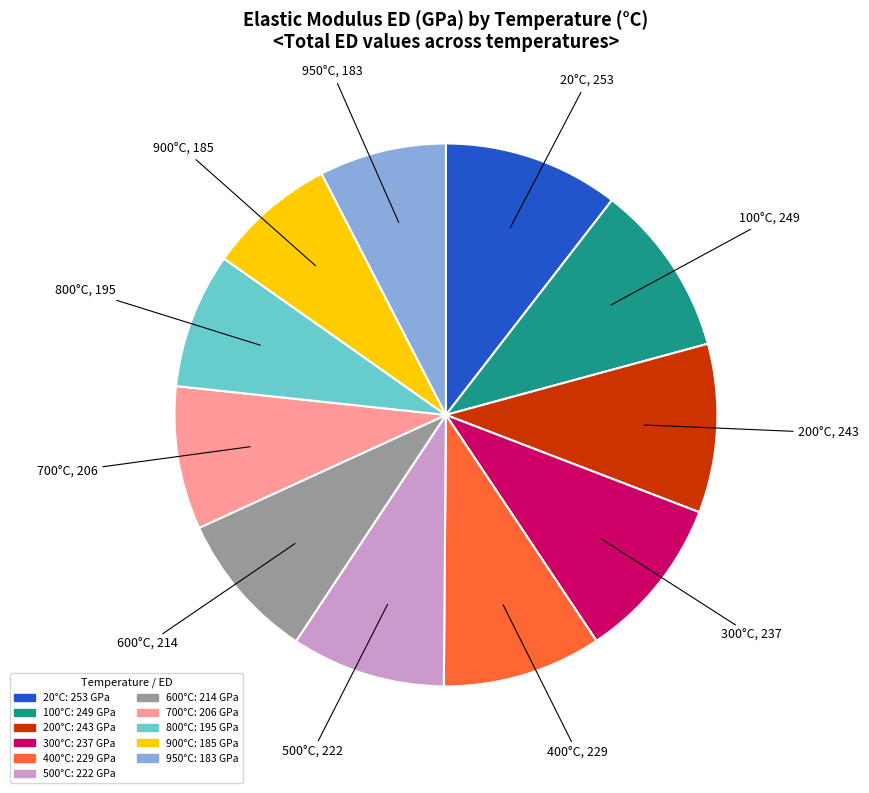

Is there any slice that represents more than half of the pie?

No